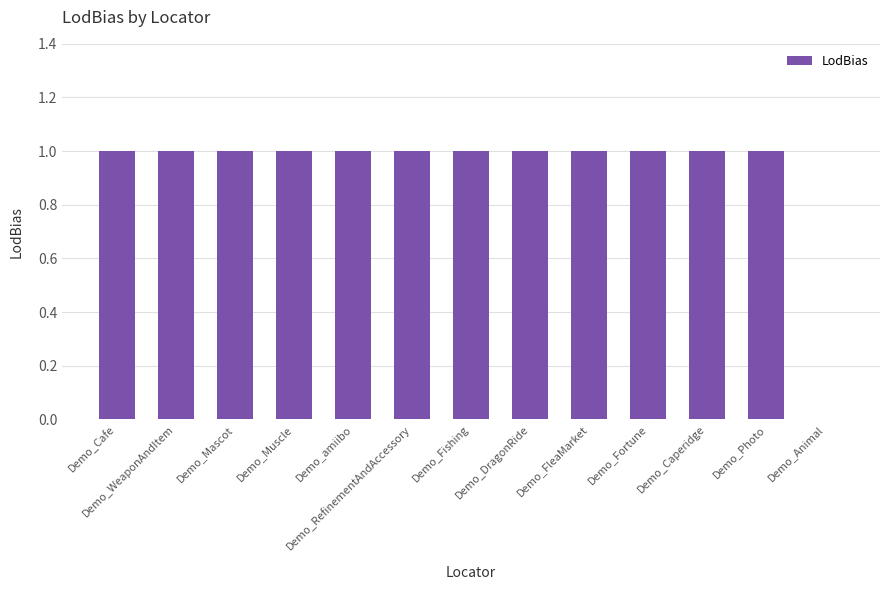

What is the ratio of the value at Demo_Mascot to the value at Demo_DragonRide?

1.0